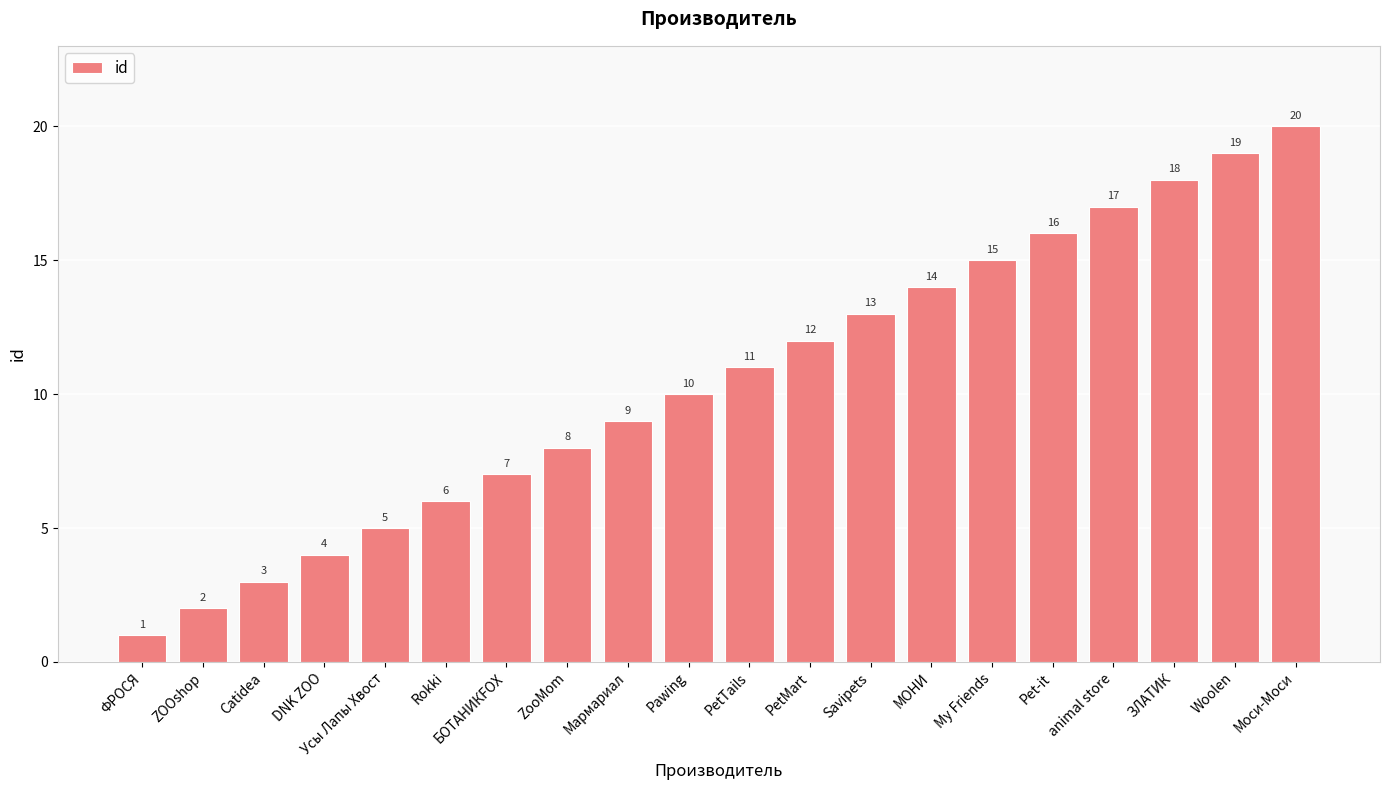

What is the maximum value shown in the chart?

20